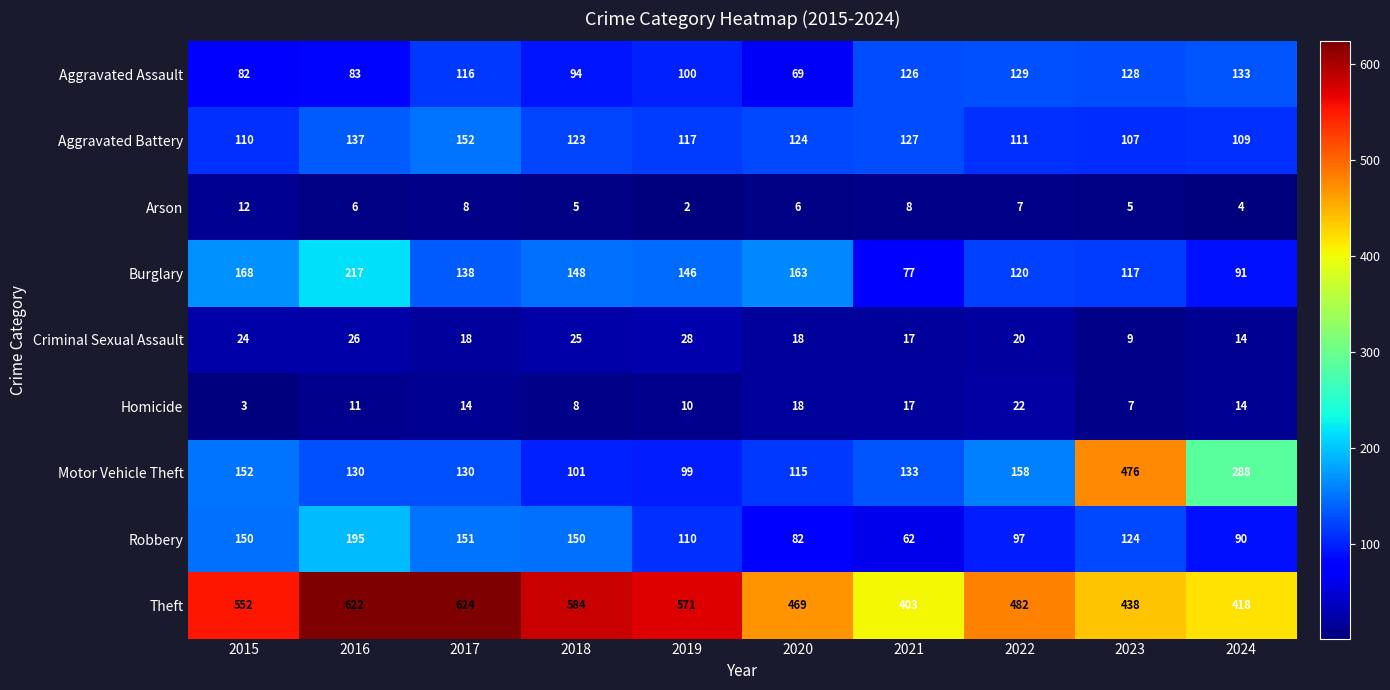

Where is Aggravated Assault nearest to the value 101?

2019